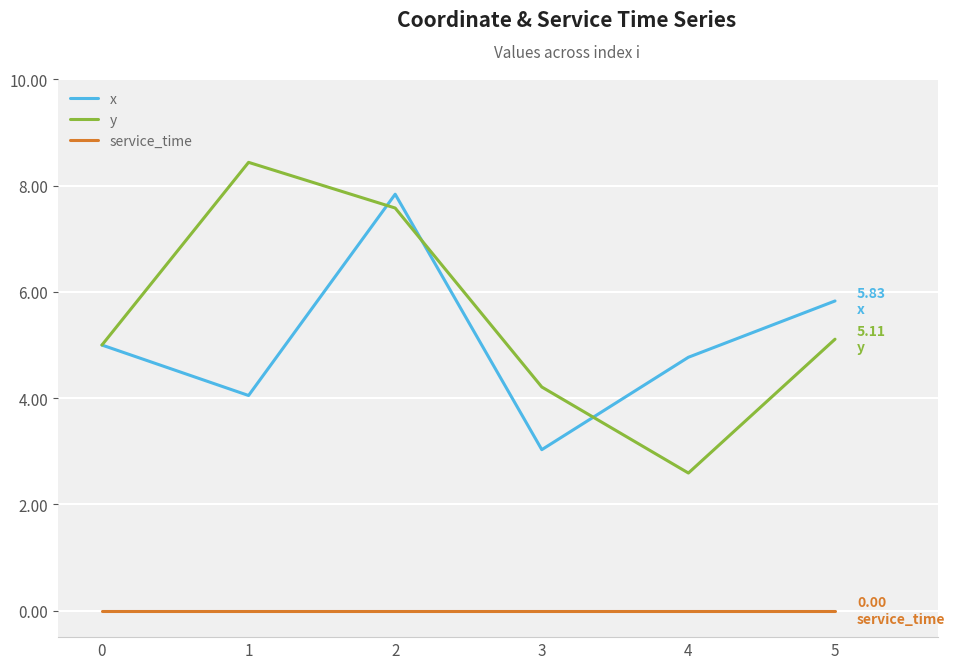

At which category is the sum across all series the highest?

2